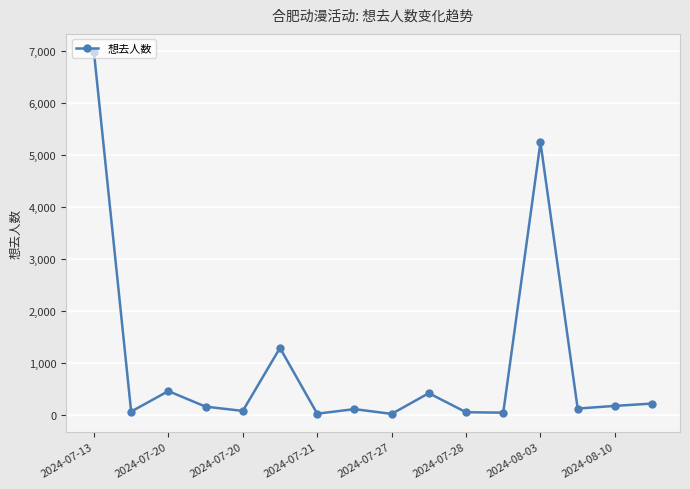

What is the smallest value displayed?

17